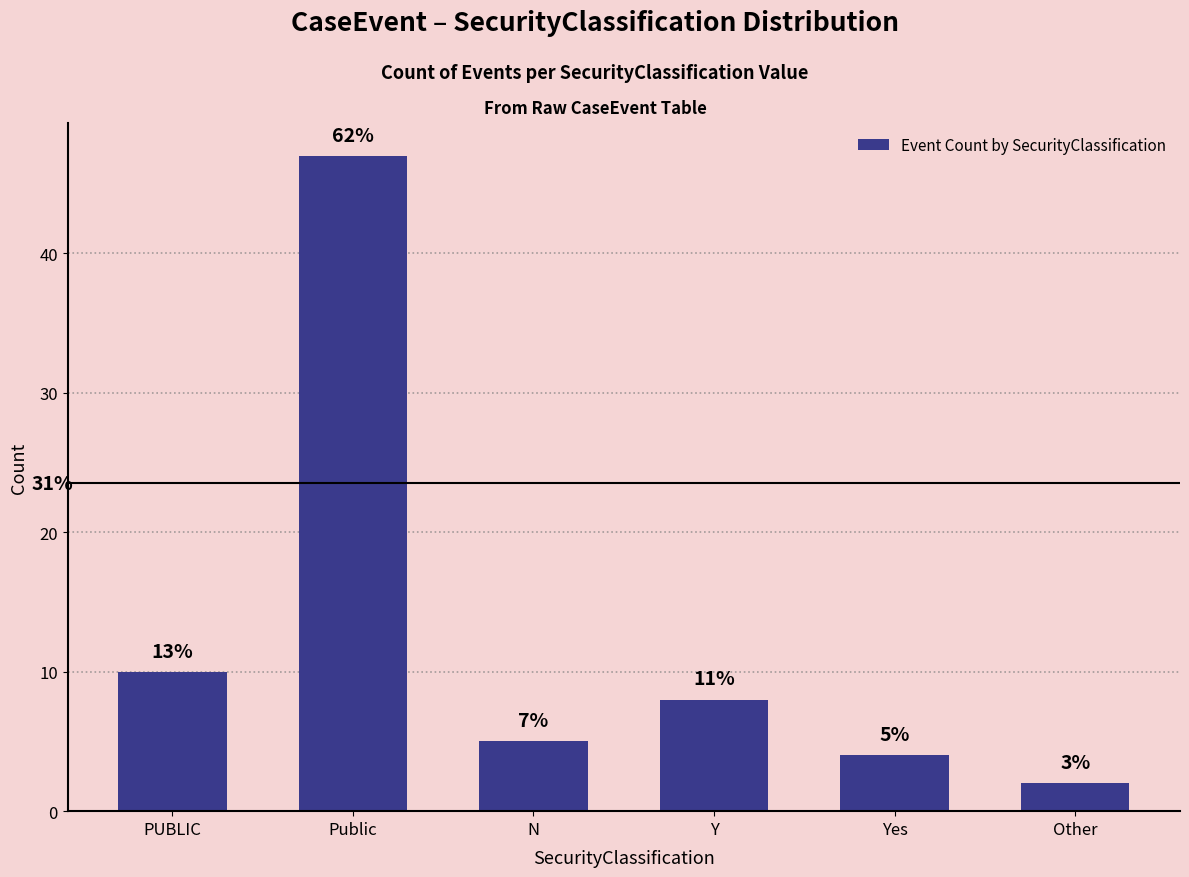

What is the ratio of the value at Yes to the value at Public?

0.1